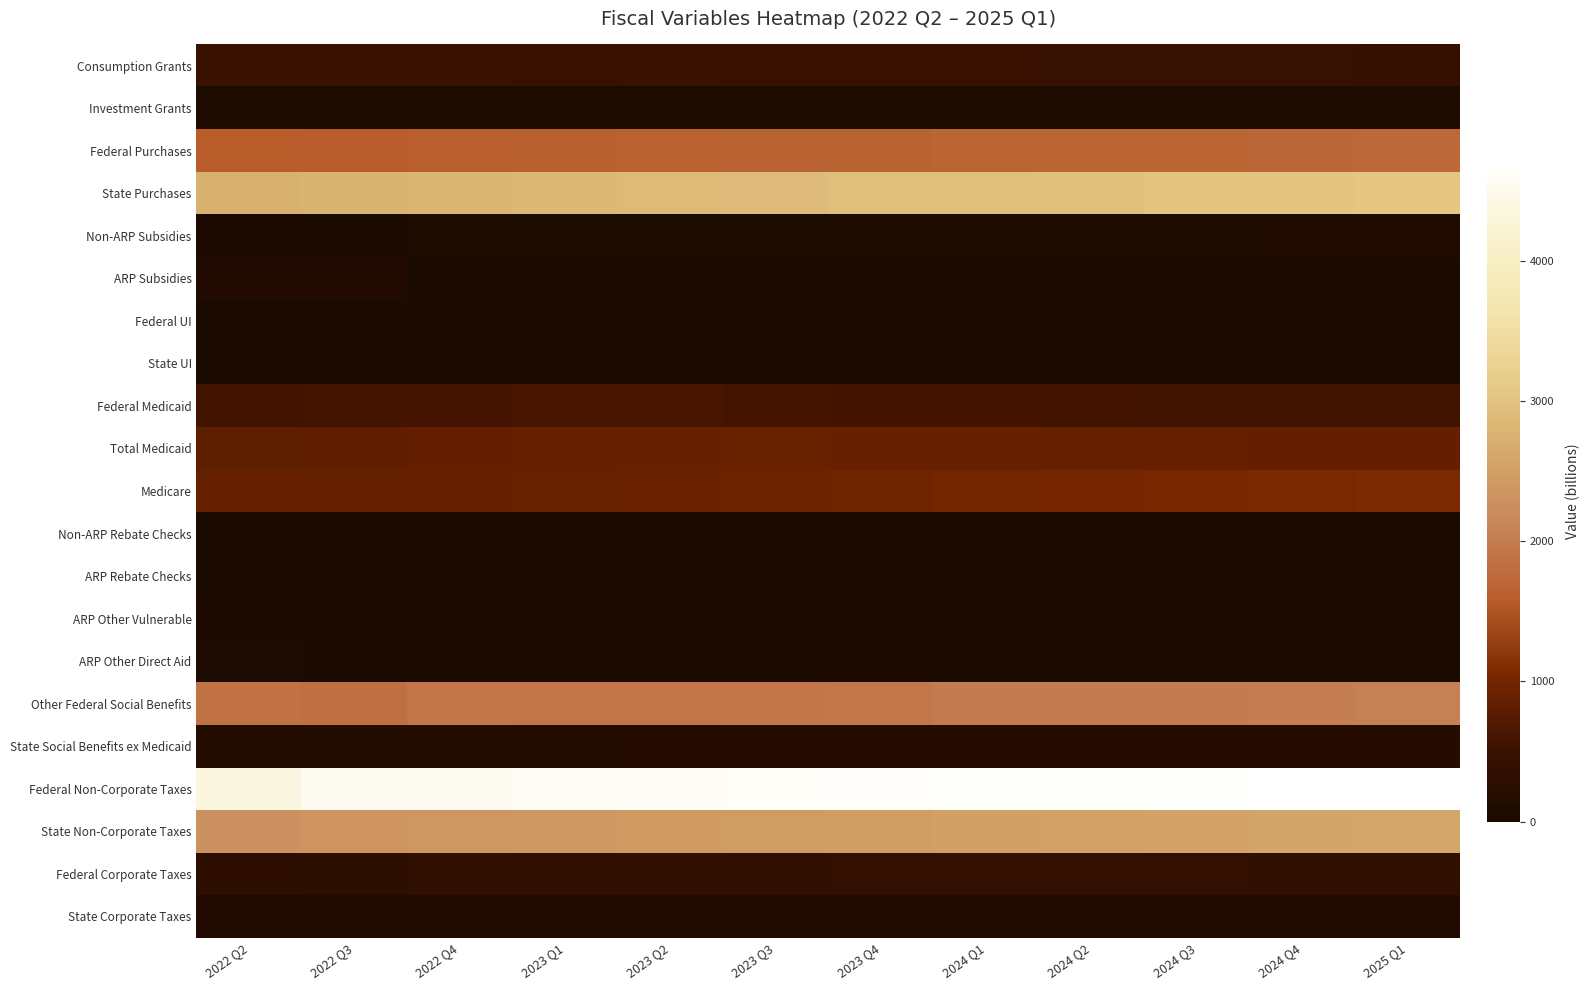

What is the spread (max minus min) of values at 2024 Q1?

4661.8